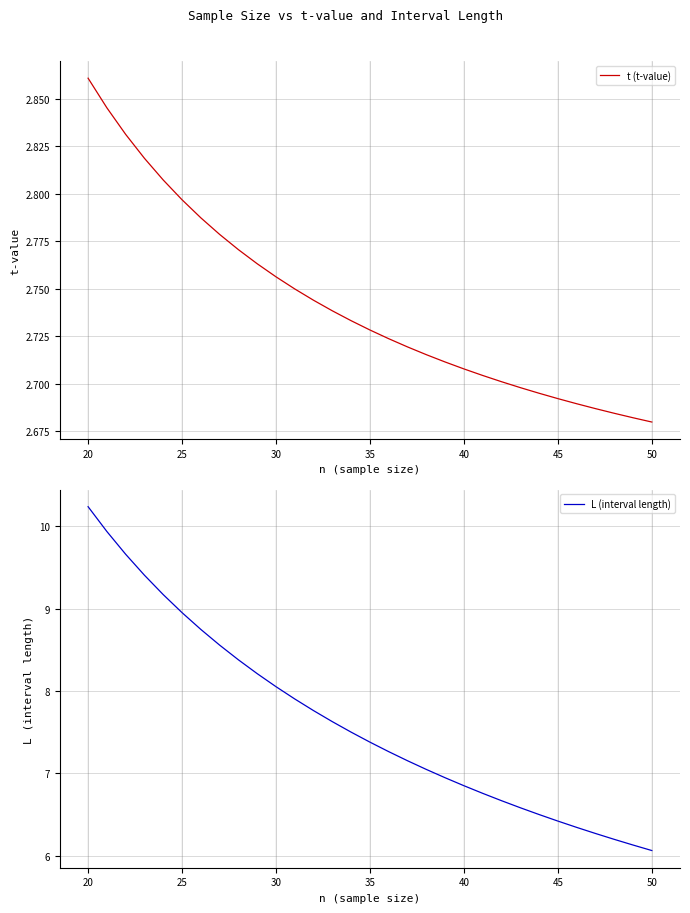

The t (t-value) series shows 1.9 at 45. True or false?

False